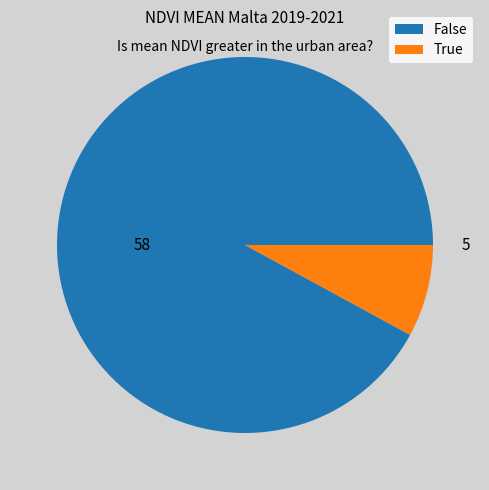

Rank the categories by value from highest to lowest.

58, 5